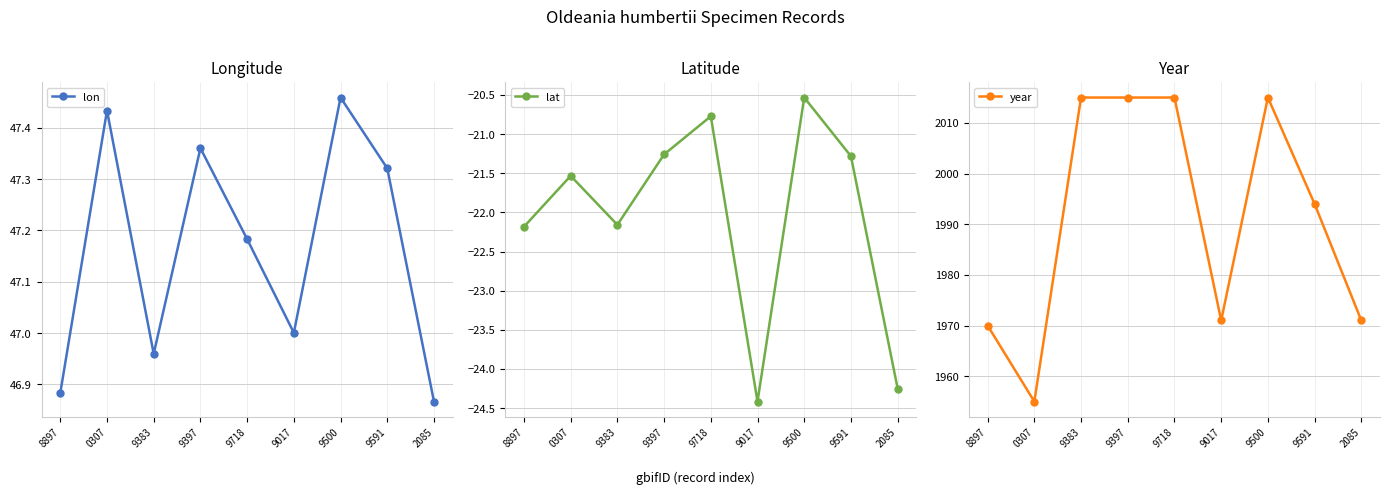

How many lines are shown in the chart?

3